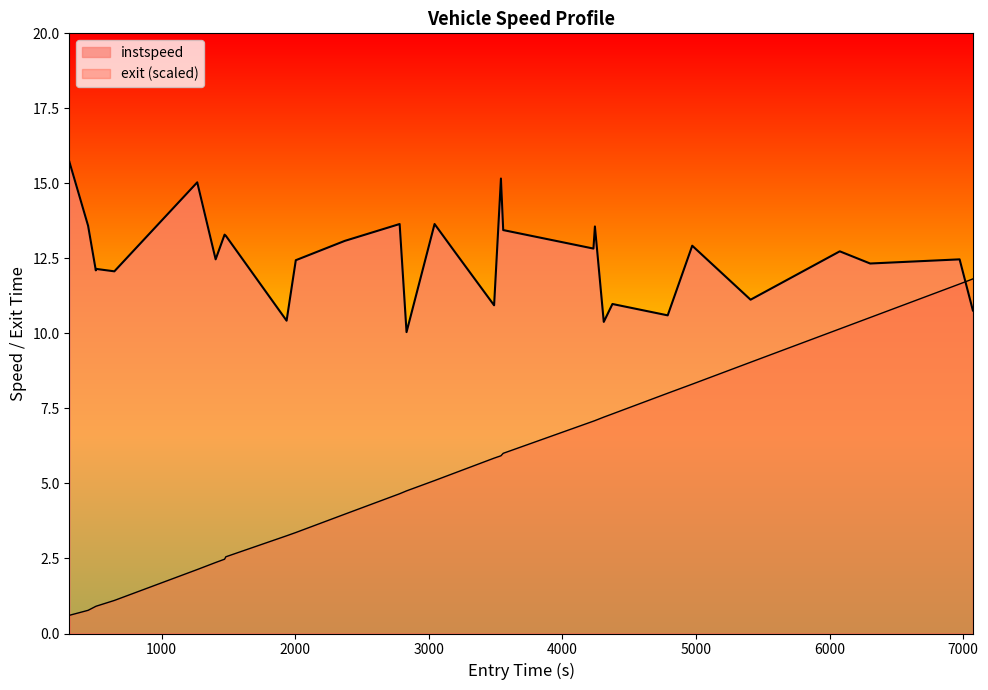

What is the difference between the maximum and minimum values in the exit series?

11.2